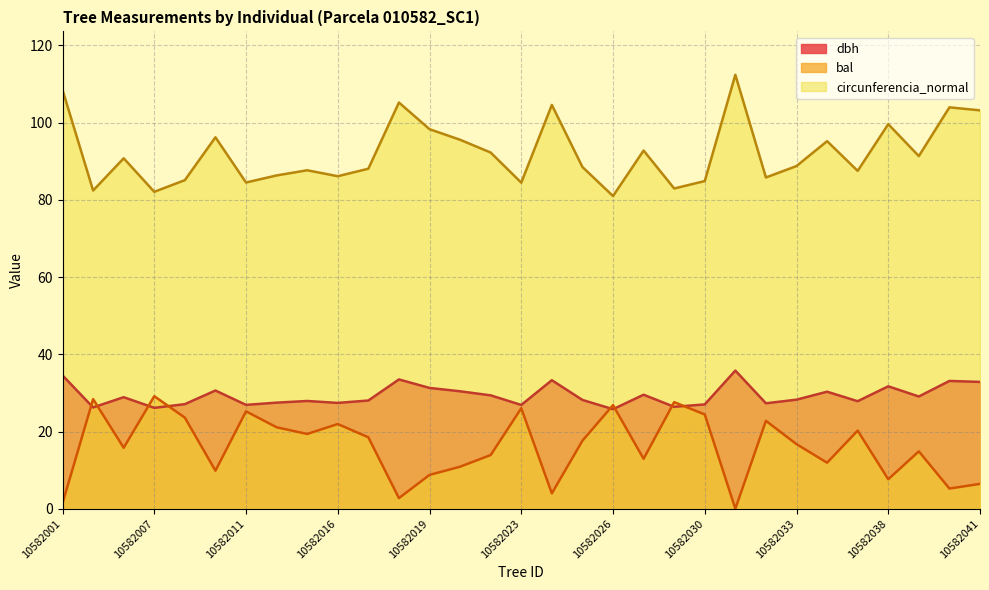

True or false: circunferencia_normal and bal intersect in this chart.

False